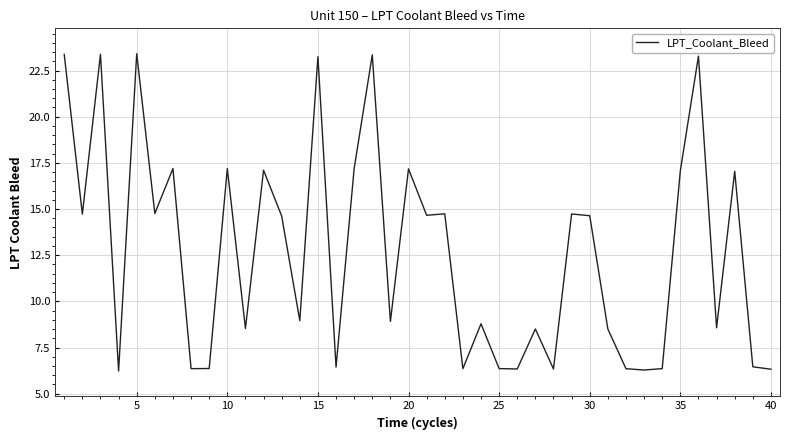

What is the average value?

12.7